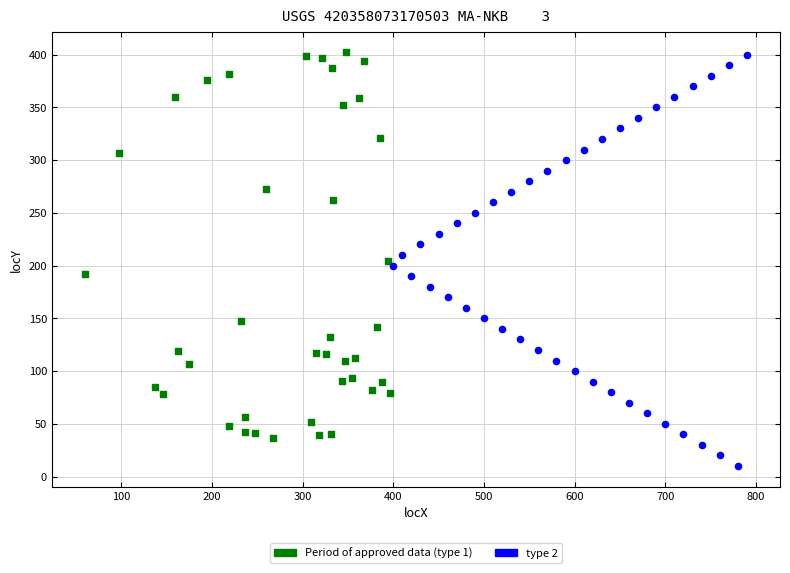

Which series reaches the minimum Y coordinate?

type 2